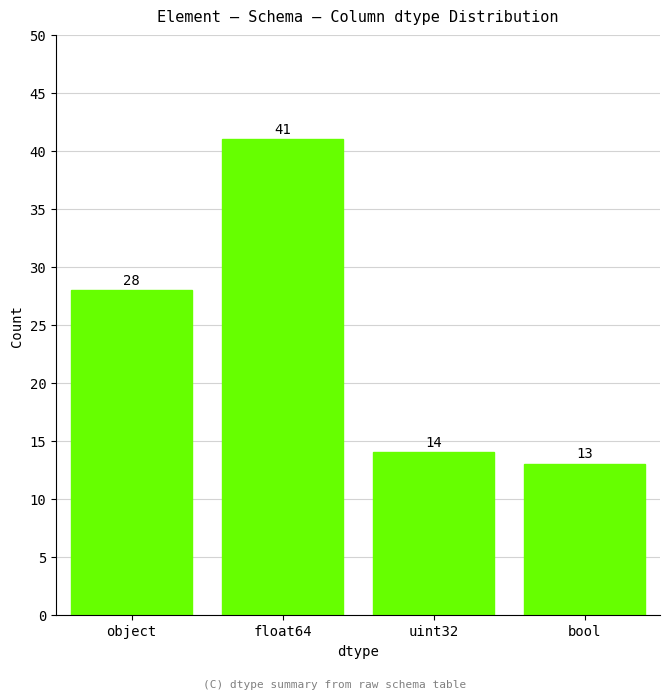

What is the average value?

24